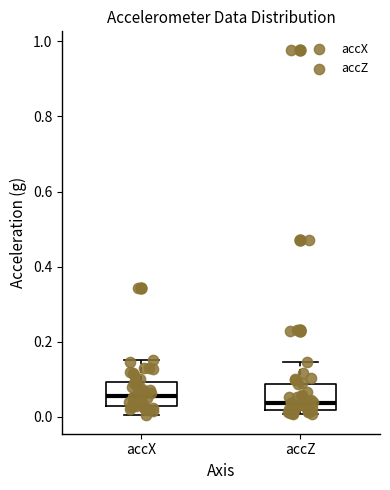

Reading left to right, read every box against the y-axis: the position of its median line, the range the box covers, and the ends of its whiskers. The values are not printed on the chart, so give them approximately, as read against the axis.

accX: median 0.06, box 0.02 to 0.10, whiskers 0.00 to 0.16
accZ: median 0.04, box 0.02 to 0.08, whiskers 0.00 to 0.14